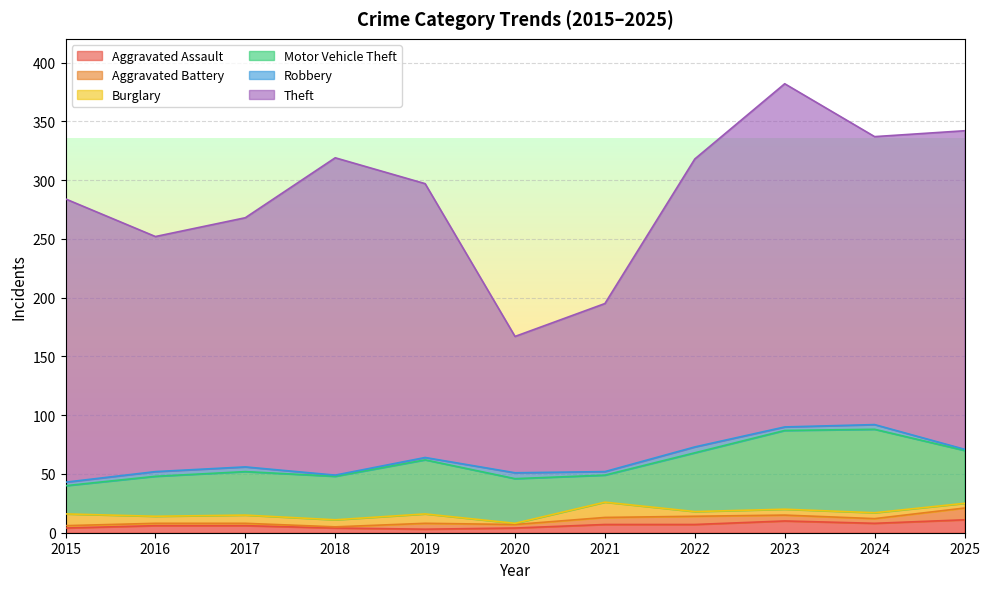

What is the difference between the maximum and second lowest values in the Motor Vehicle Theft series?

47